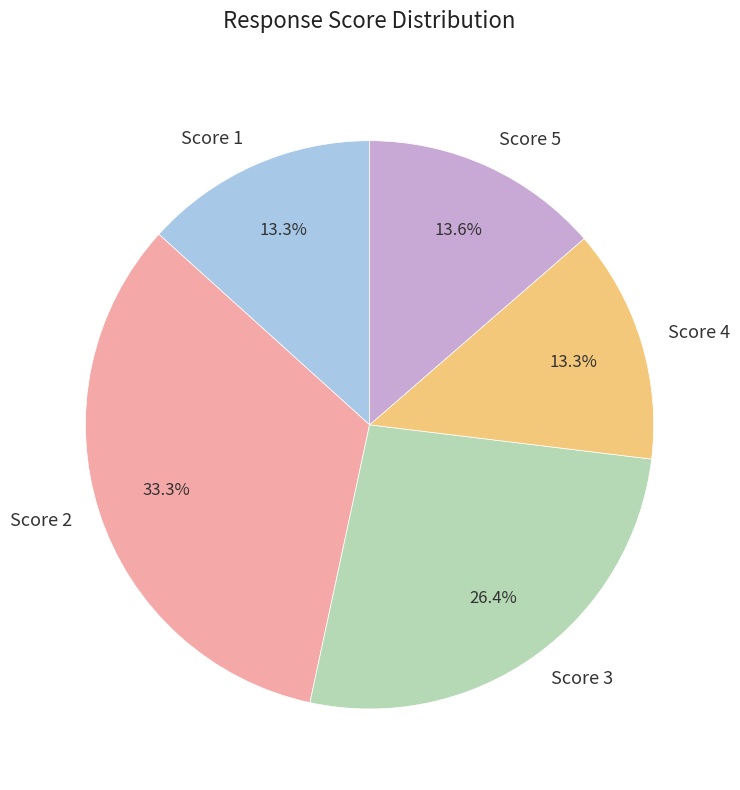

Is there a majority slice in this chart?

No